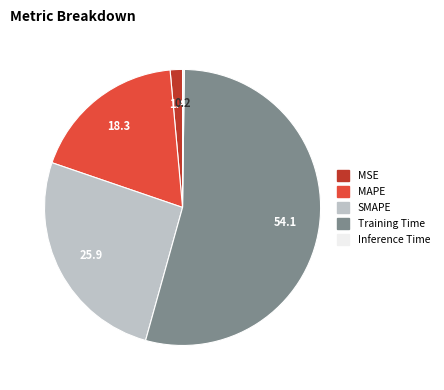

What is the ratio of the value at SMAPE to the value at Training Time?

0.5